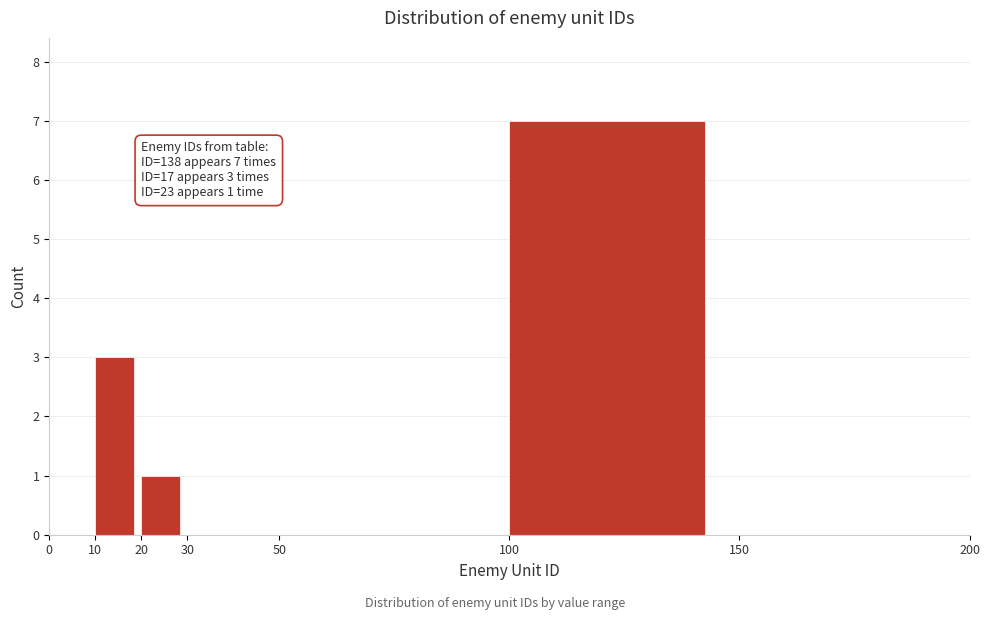

Over which range of the x-axis is the bar tallest?

100 to 150